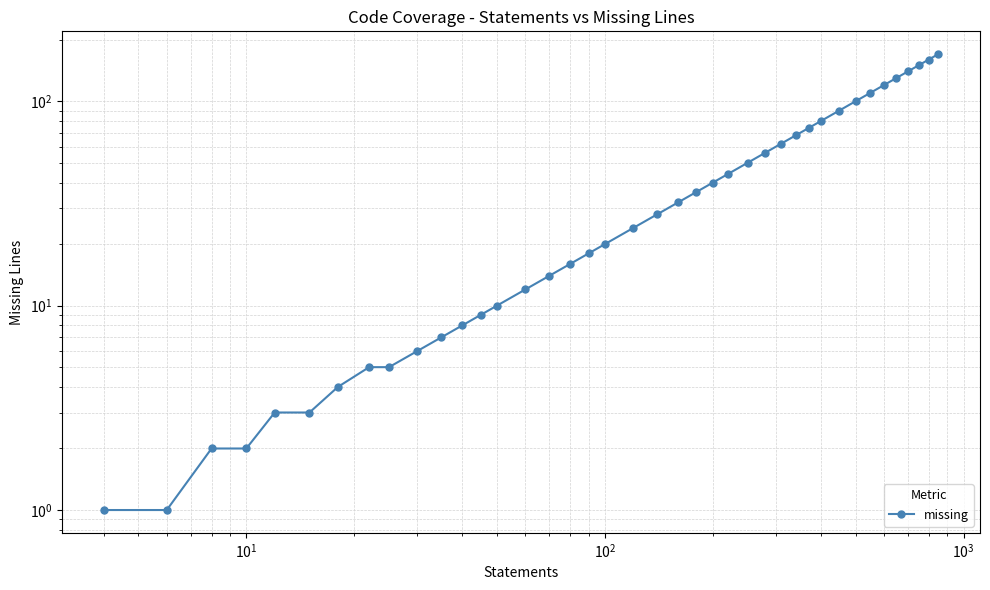

What is the value of the 29th point from the left?

68